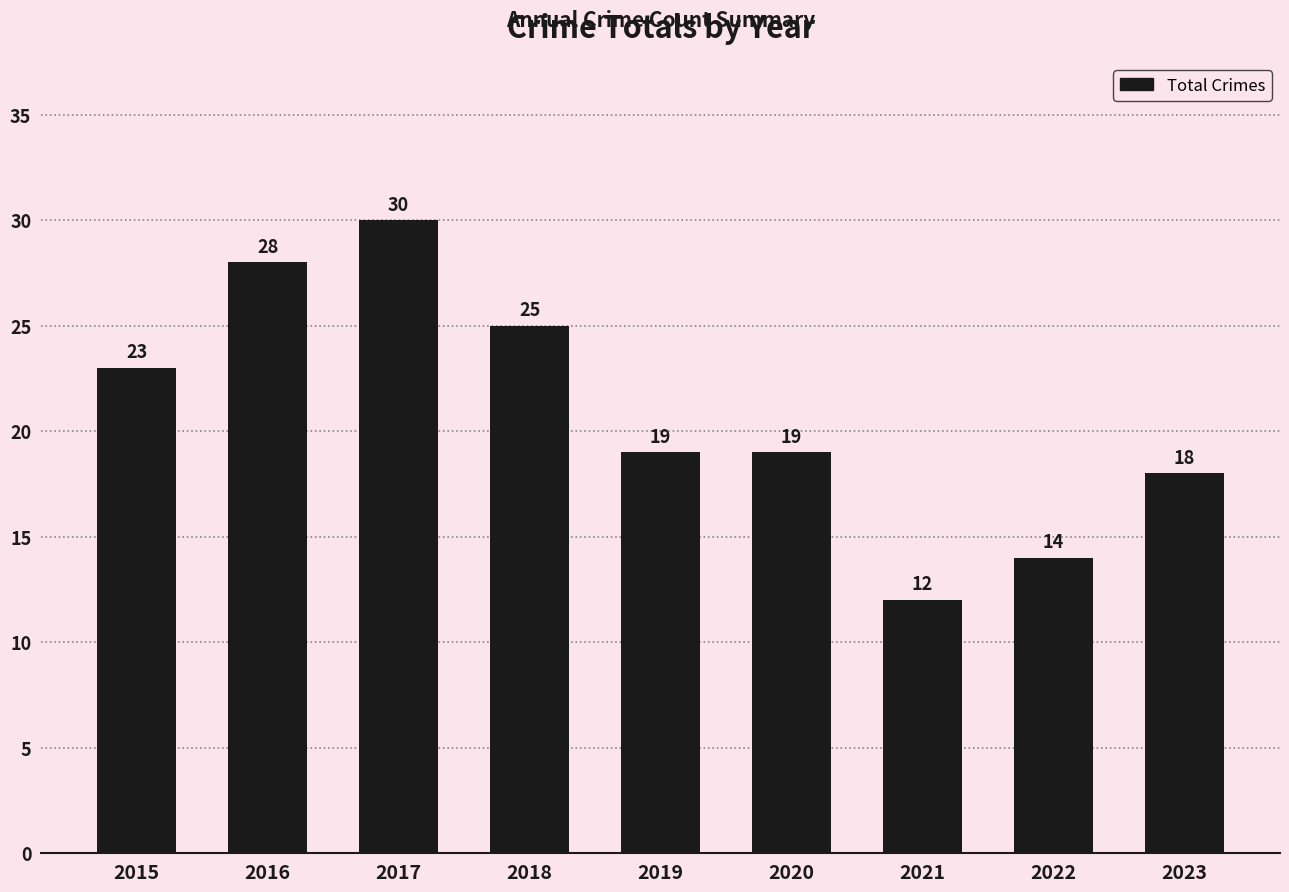

The value at 2016 is 28. True or false?

True